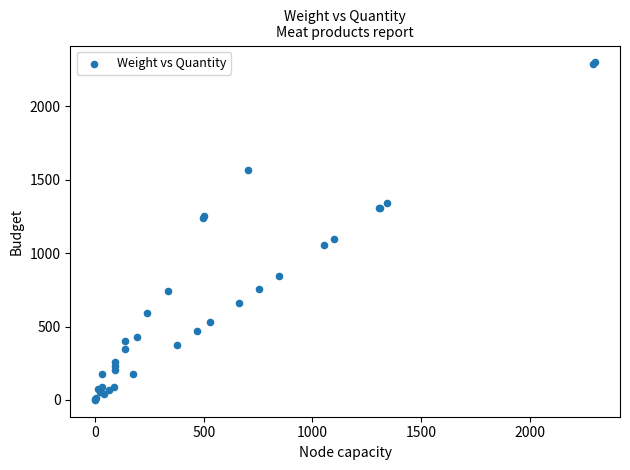

What Y value in the scatter plot is closest to 1150?

1099.5